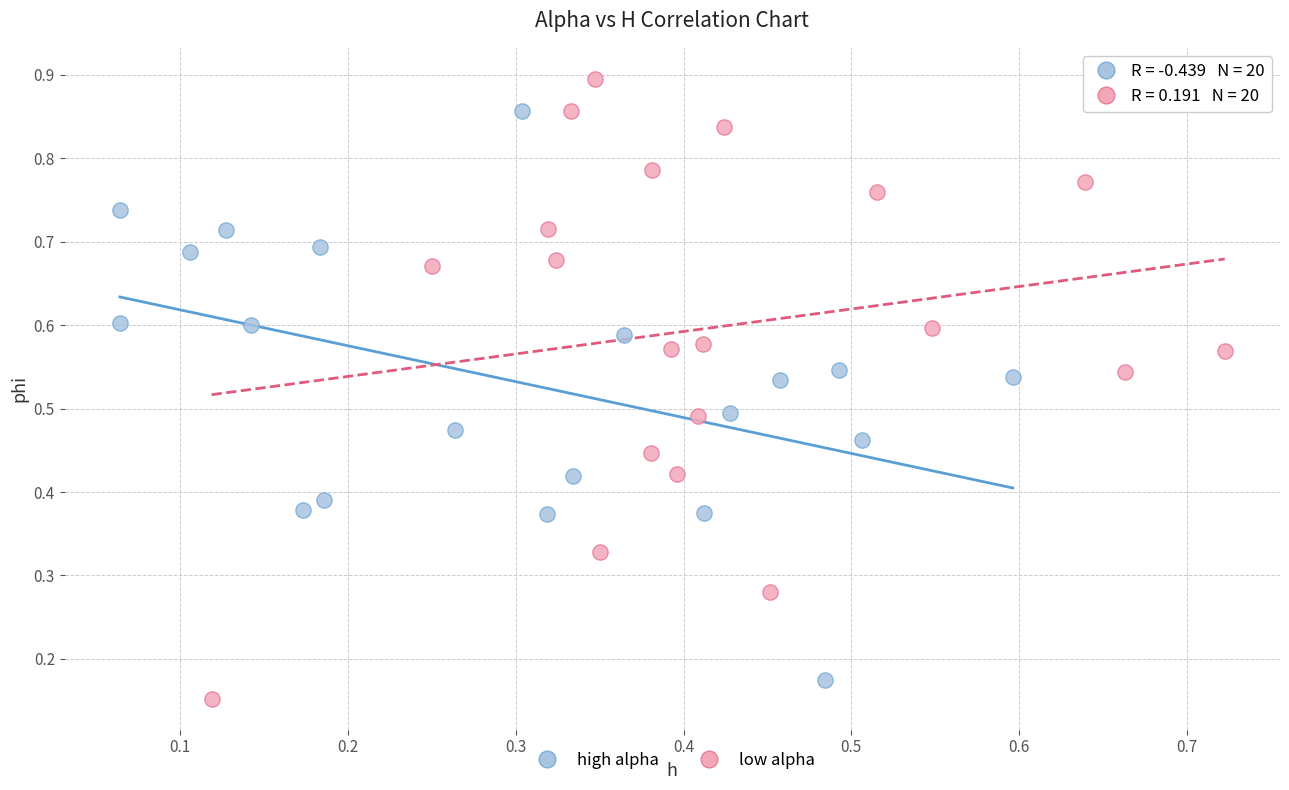

Which series contains the highest Y value?

low alpha